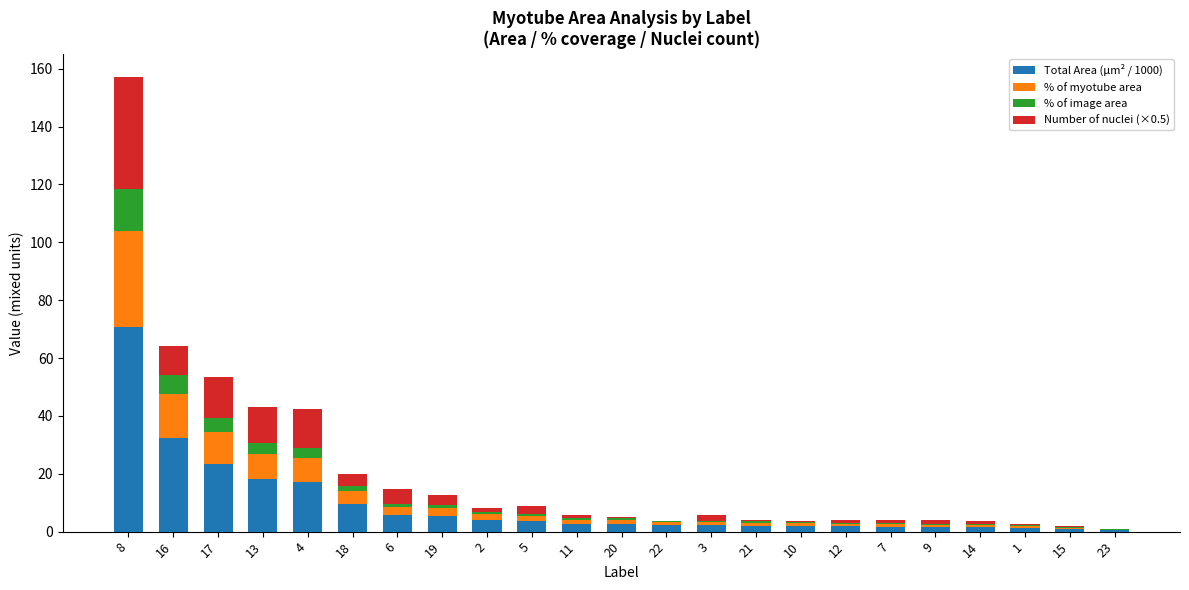

At which category is the sum across all series the highest?

8